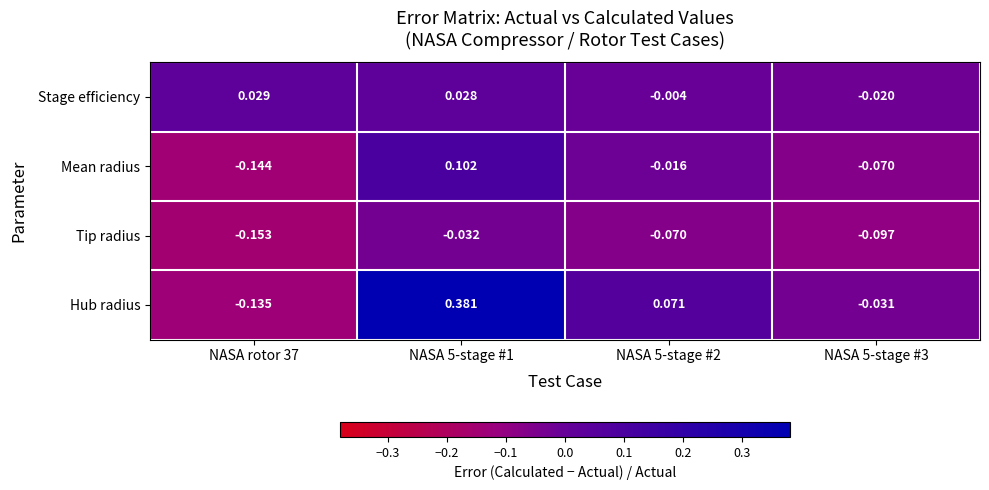

Rank the series at NASA 5-stage #2 from lowest to highest value.

Tip radius, Mean radius, Stage efficiency, Hub radius